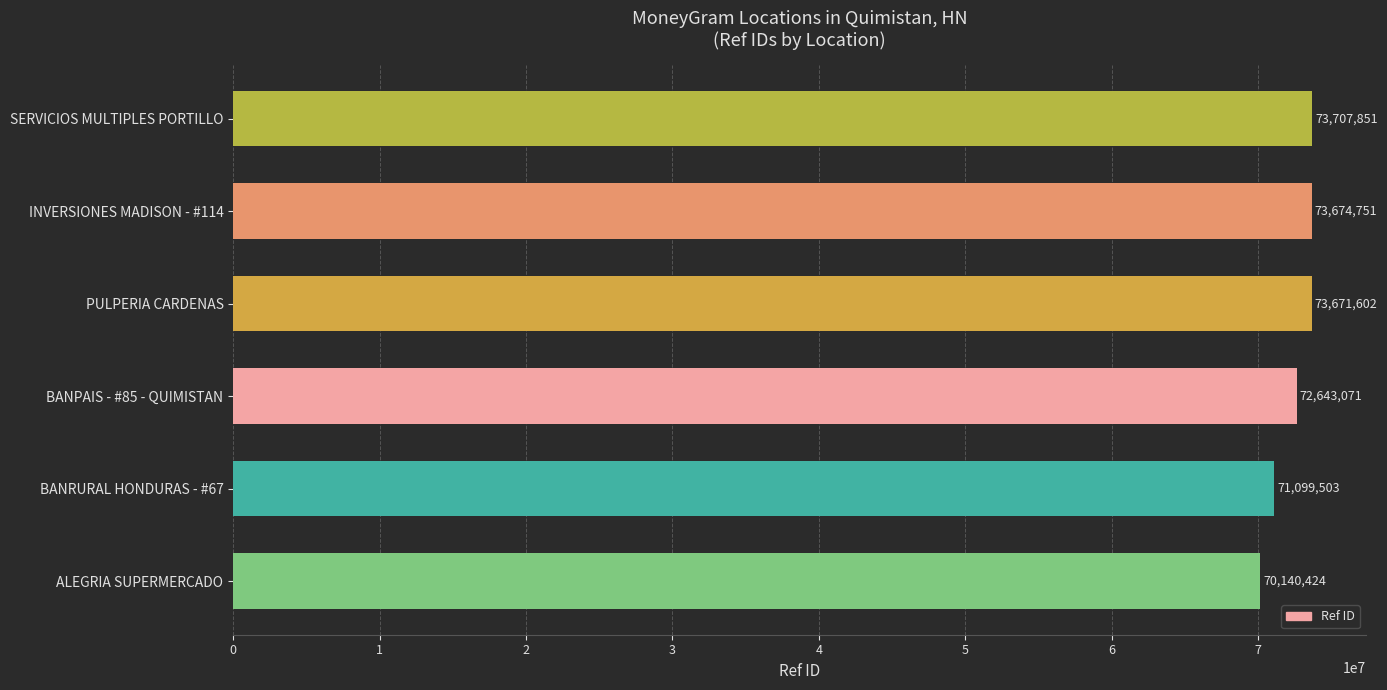

At which category does the chart reach its peak across all series?

SERVICIOS MULTIPLES PORTILLO